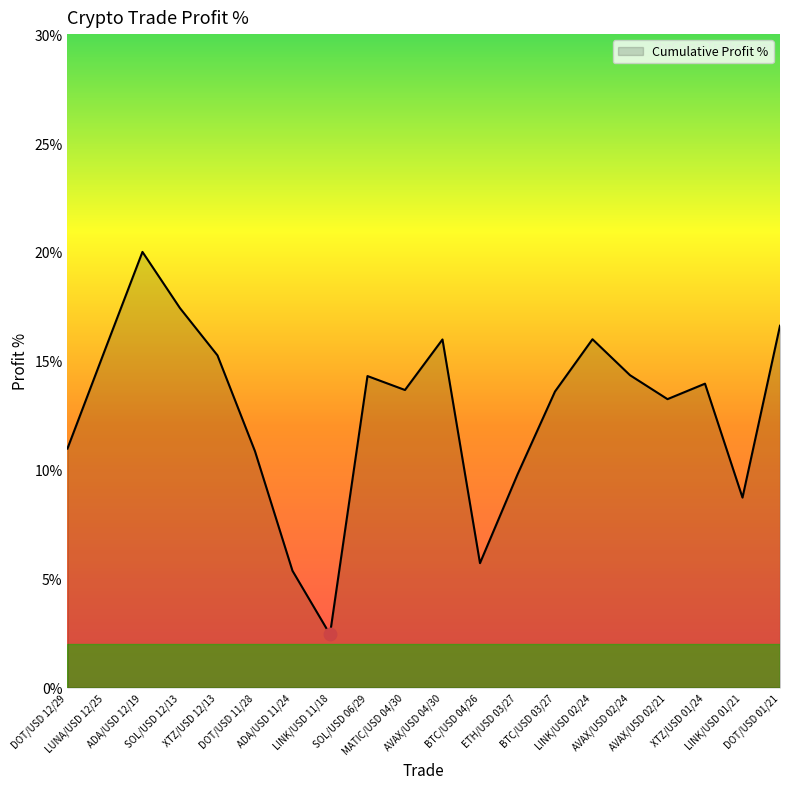

Which has a higher value, AVAX/USD 02/21 or SOL/USD 06/29?

SOL/USD 06/29